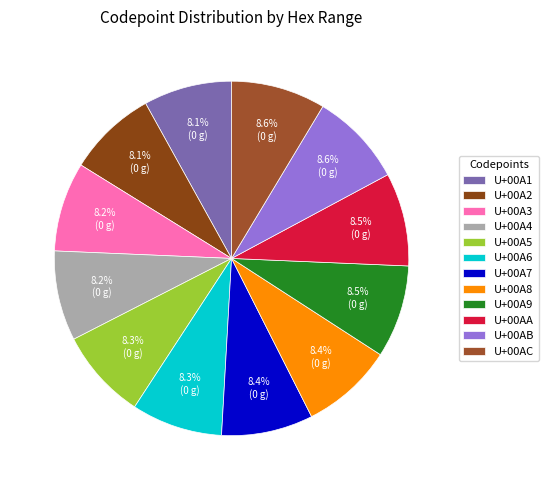

What is the ratio of the value at U+00A7 to the value at U+00A4?

1.0